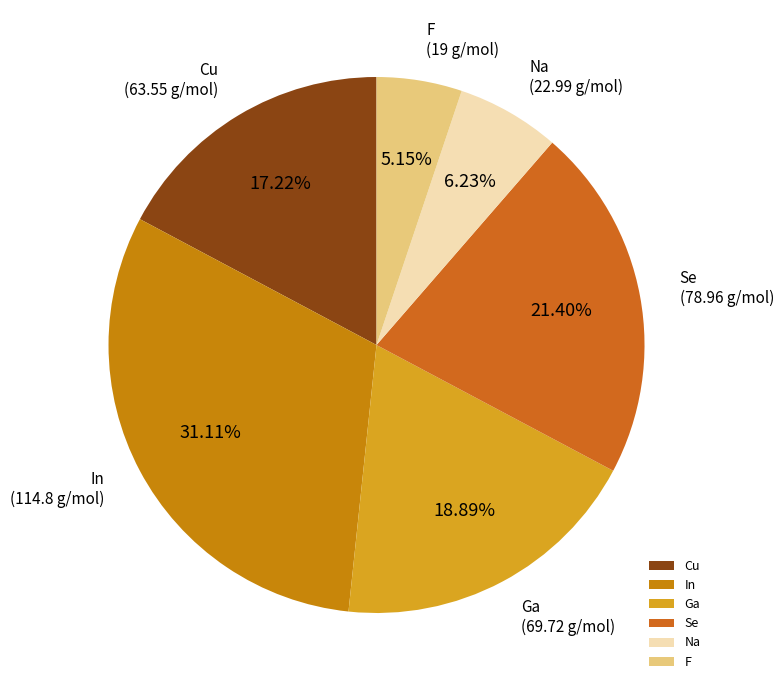

How many segments does this pie chart have?

6